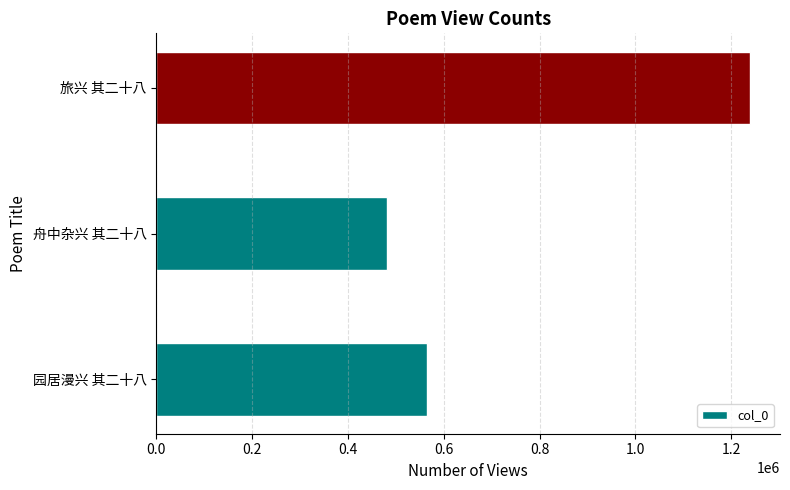

Rank the categories by value from highest to lowest.

旅兴 其二十八, 园居漫兴 其二十八, 舟中杂兴 其二十八